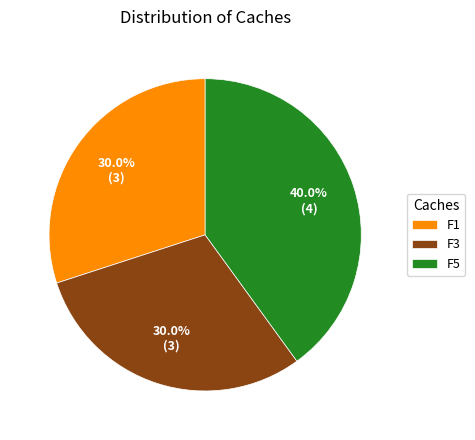

To the nearest percent, what is the combined percentage of F1 and F3?

60%